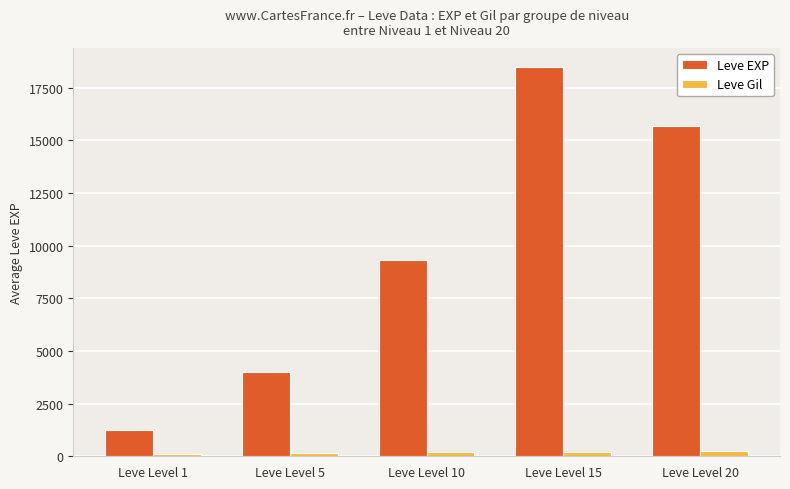

What is the value of the Leve EXP bar at the 4th from the left?

18468